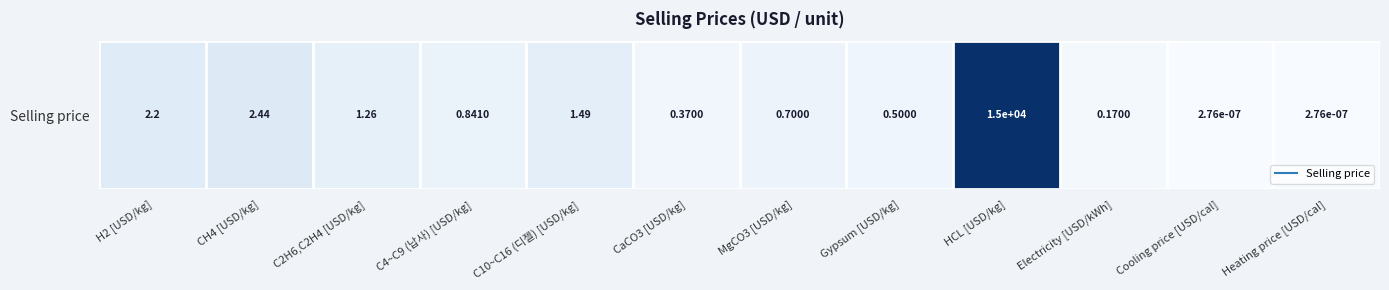

Rank the categories by value from highest to lowest.

HCL [USD/kg], CH4 [USD/kg], H2 [USD/kg], C10~C16 (디젤) [USD/kg], C2H6,C2H4 [USD/kg], C4~C9 (납사) [USD/kg], MgCO3 [USD/kg], Gypsum [USD/kg], CaCO3 [USD/kg], Electricity [USD/kWh], Cooling price [USD/cal], Heating price [USD/cal]